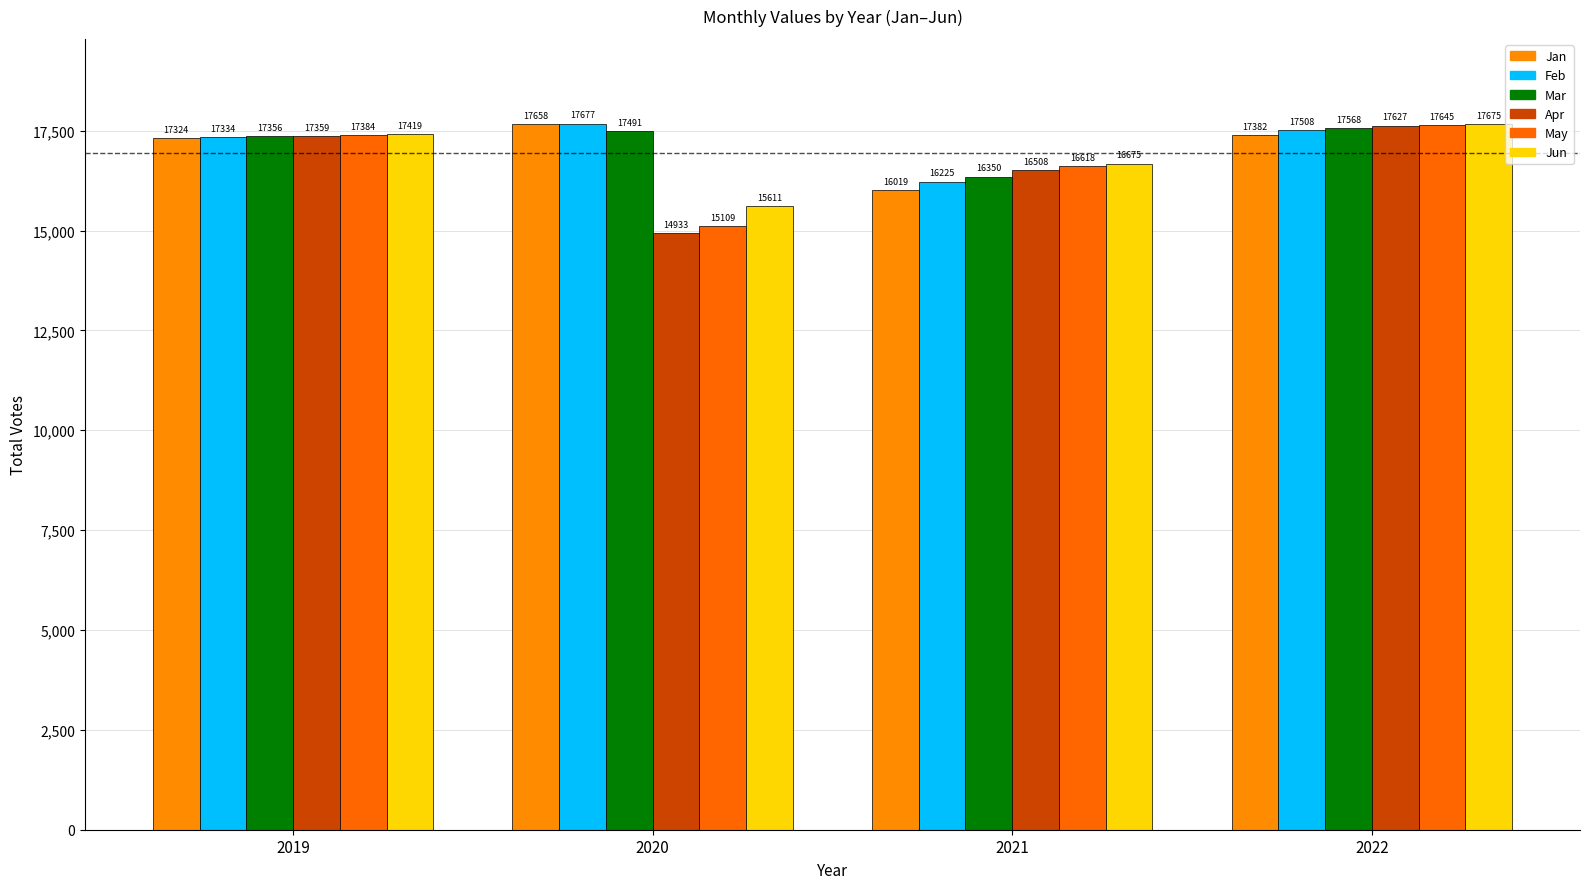

Reading left to right, list all the values displayed in this chart.

Jan: 17324.6	17658.2	16019.0	17382.0
Feb: 17334.1	17677.0	16225.0	17508.7
Mar: 17356.5	17491.9	16350.9	17568.3
Apr: 17359.1	14933.5	16508.9	17627.6
May: 17384.9	15109.3	16618.3	17645.2
Jun: 17419.2	15611.8	16675.2	17675.0